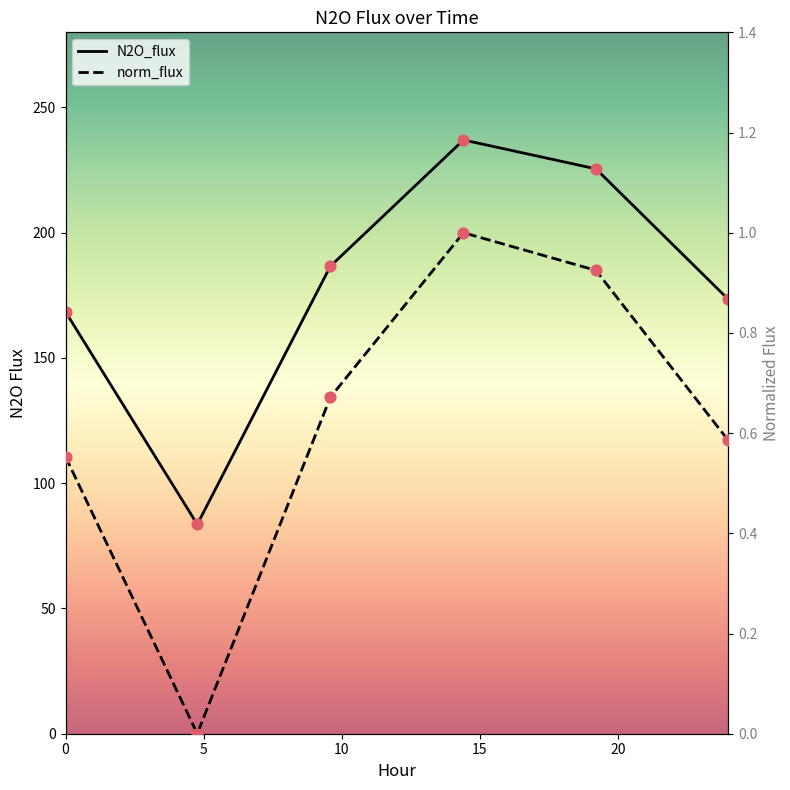

At which category is the sum across all series the highest?

15